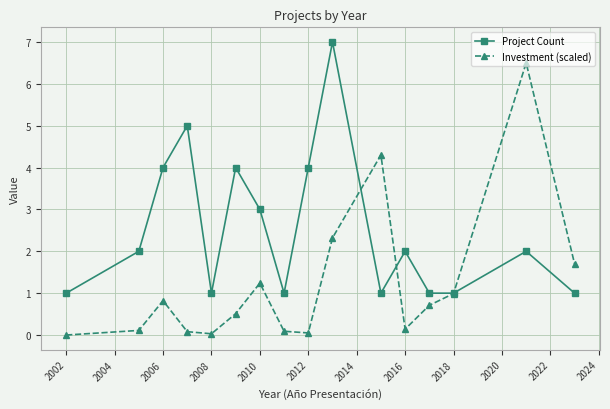

What is the value of the Project Count point at the 7th from the left?

3.0